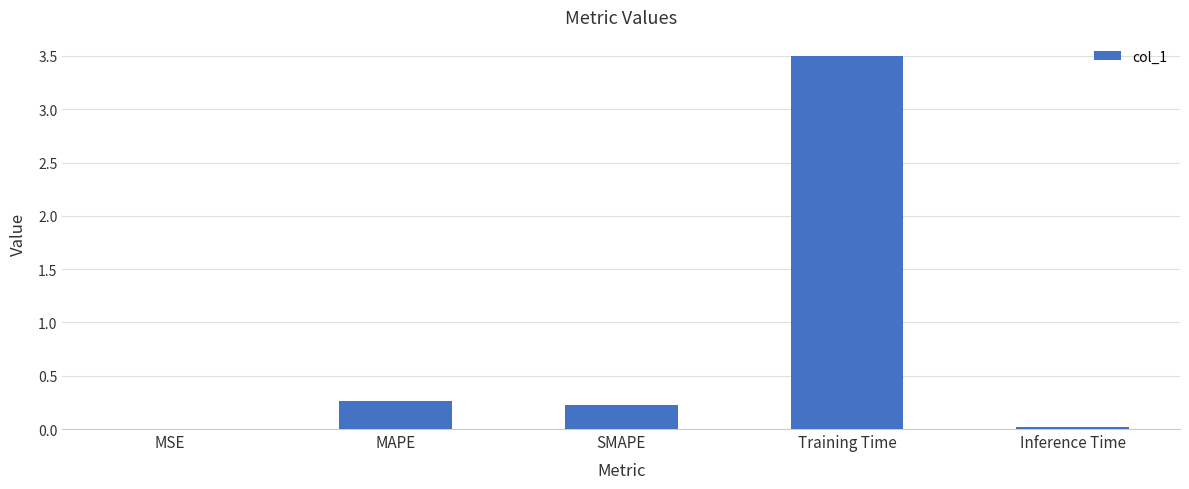

Is it true that the value at Inference Time is 0.0?

True